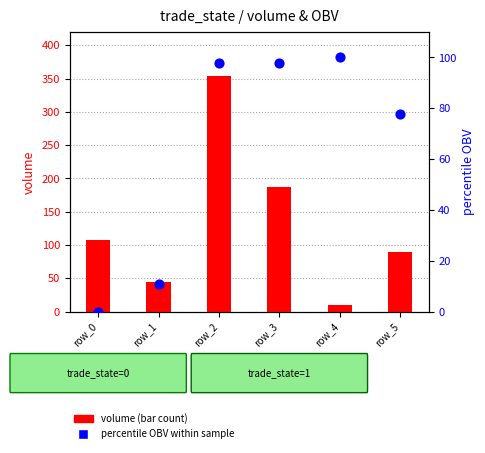

Which series contains the lowest Y value?

percentile OBV within sample